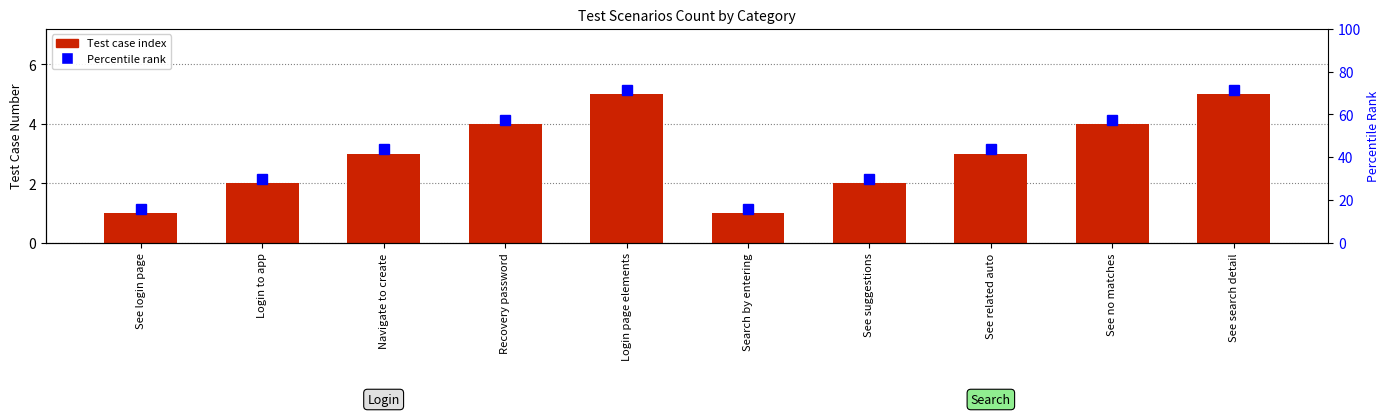

What is the difference between the second highest and minimum values in the Search series?

3